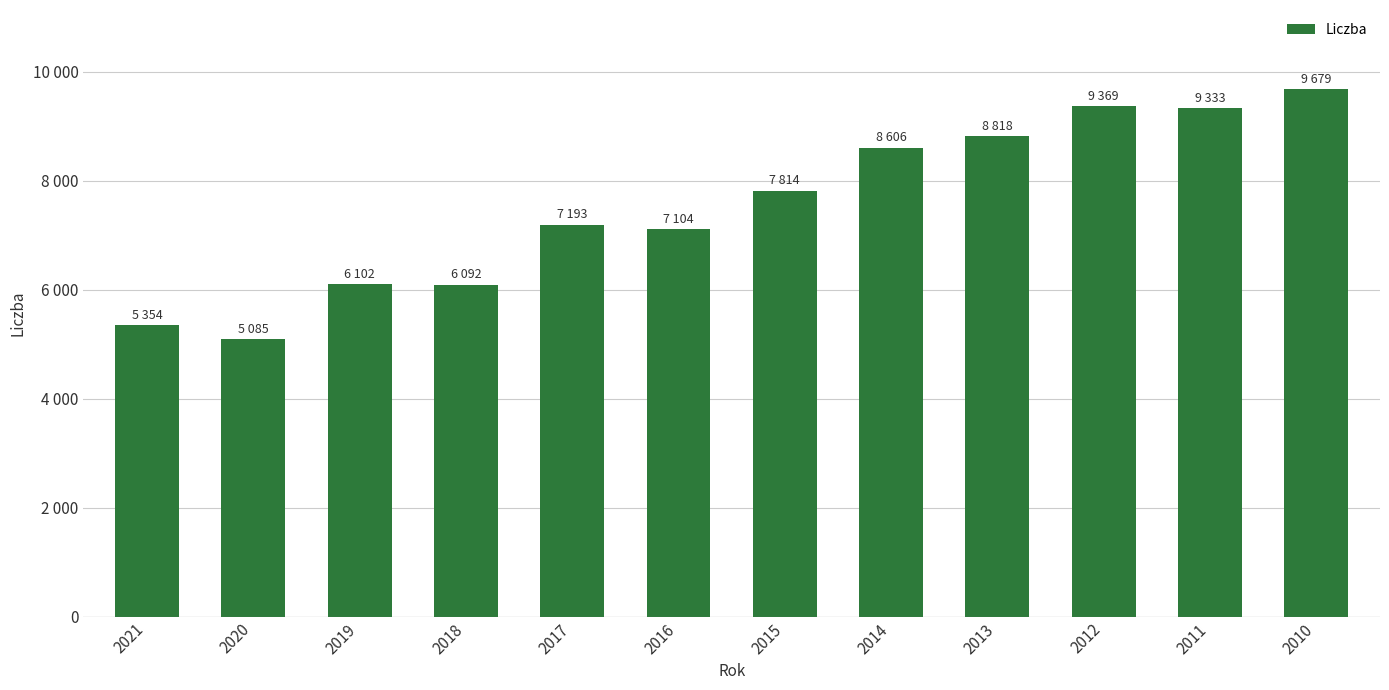

Reading left to right, list all the values displayed in this chart.

2021=5354	2020=5085	2019=6102	2018=6092	2017=7193	2016=7104	2015=7814	2014=8606	2013=8818	2012=9369	2011=9333	2010=9679